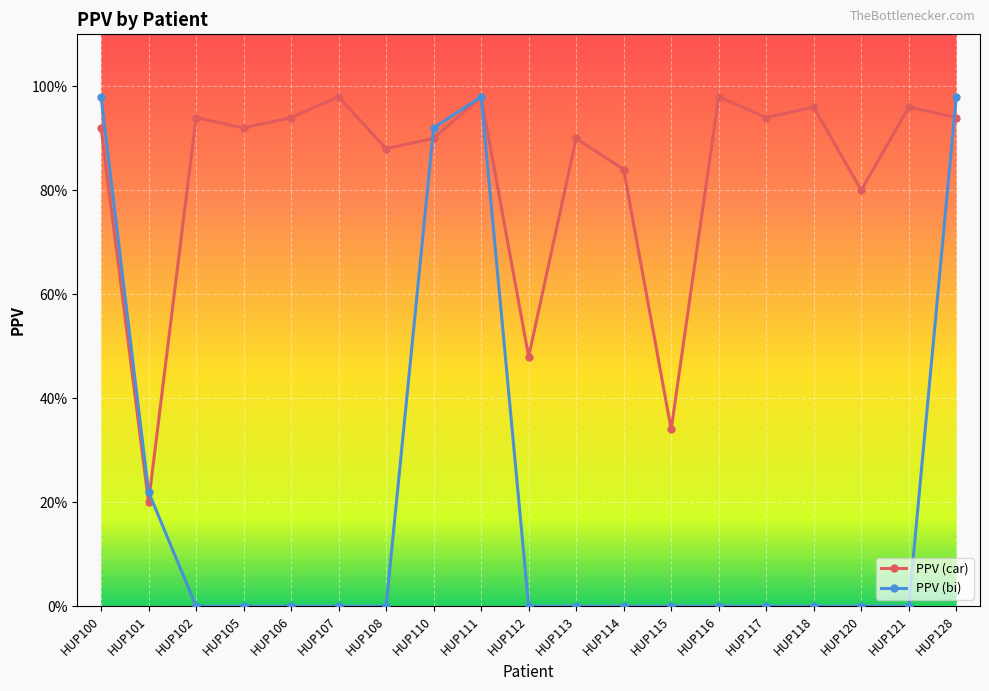

True or false: PPV (bi) and PPV (car) intersect in this chart.

True